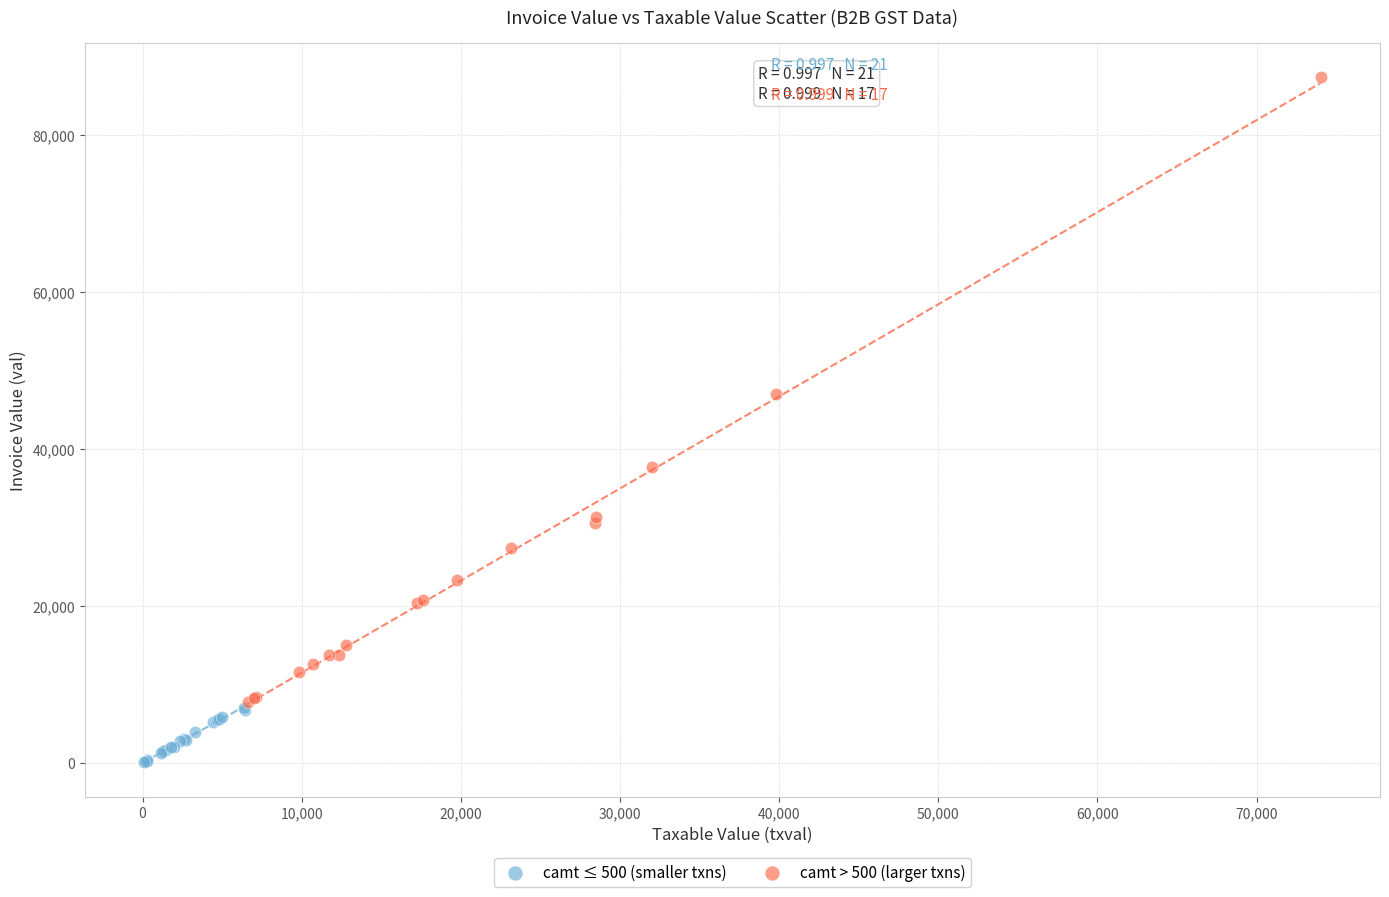

Which series has the largest Y range (max minus min)?

camt > 500 (larger txns)